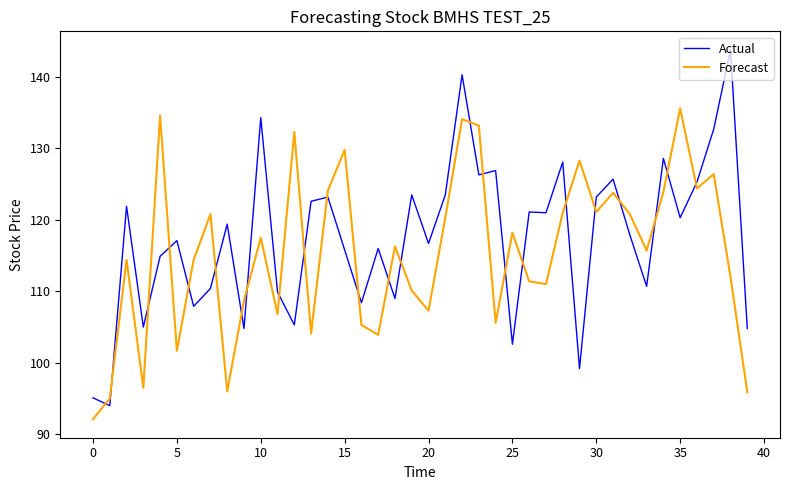

What is the difference between the maximum and minimum values in the Forecast series?

43.5